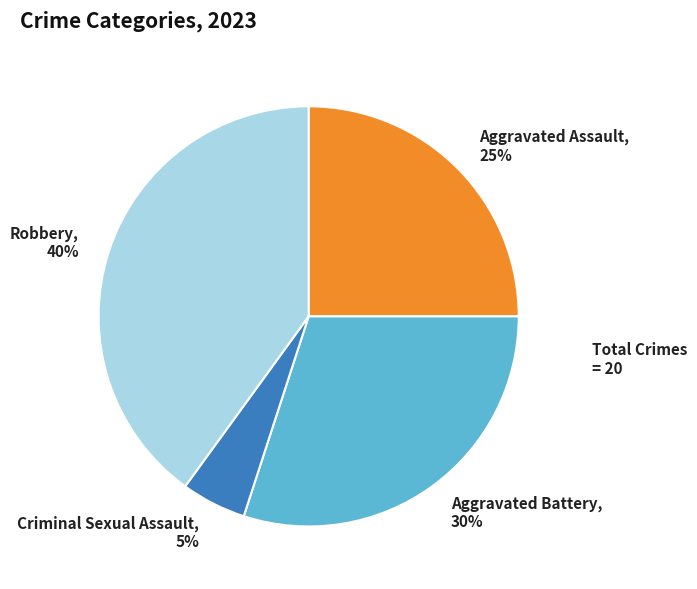

Which has a higher value, Robbery or Aggravated Battery?

Robbery